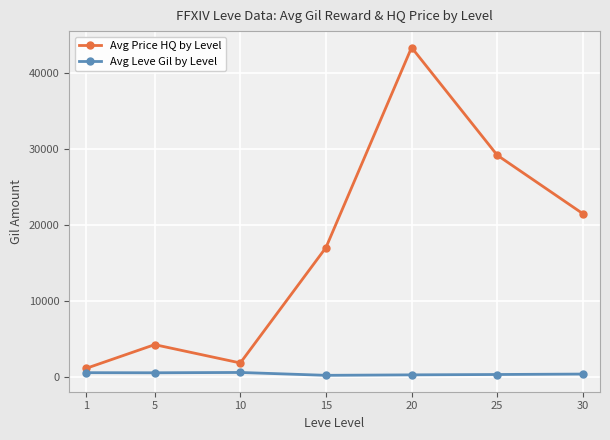

Which series changed the most between 5 and 15?

Avg Price HQ by Level